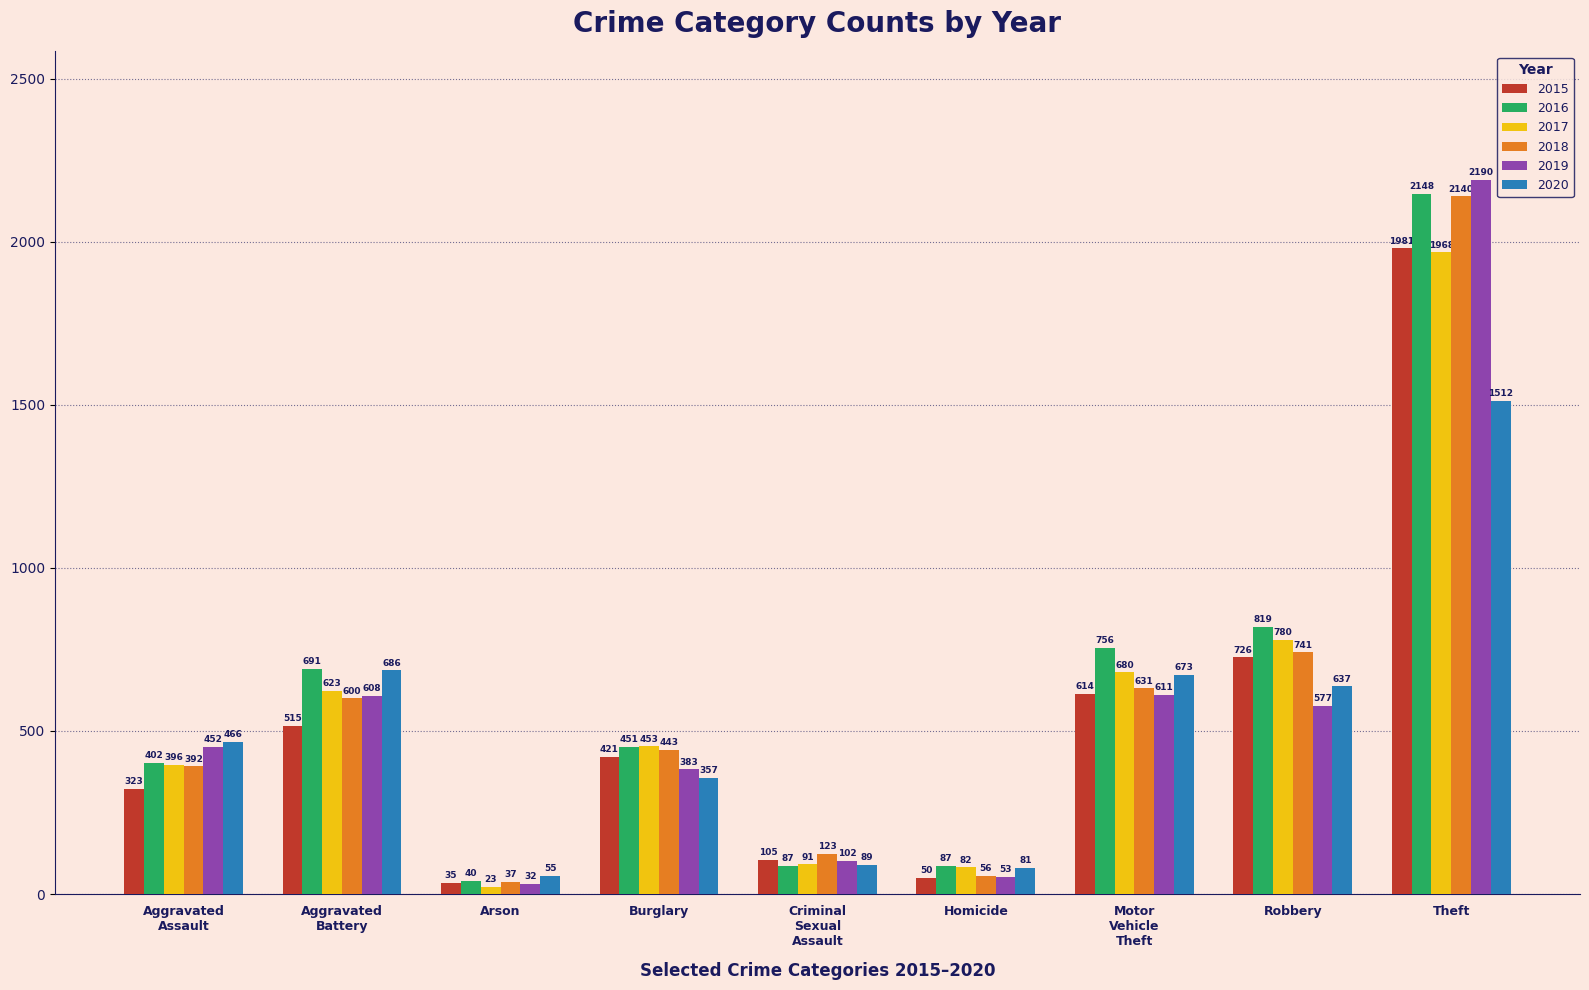

Which series has the widest spread of values?

2019